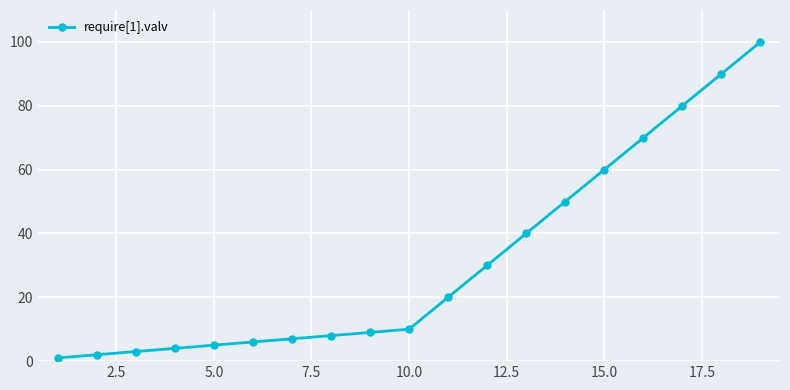

What is the greatest value displayed?

100